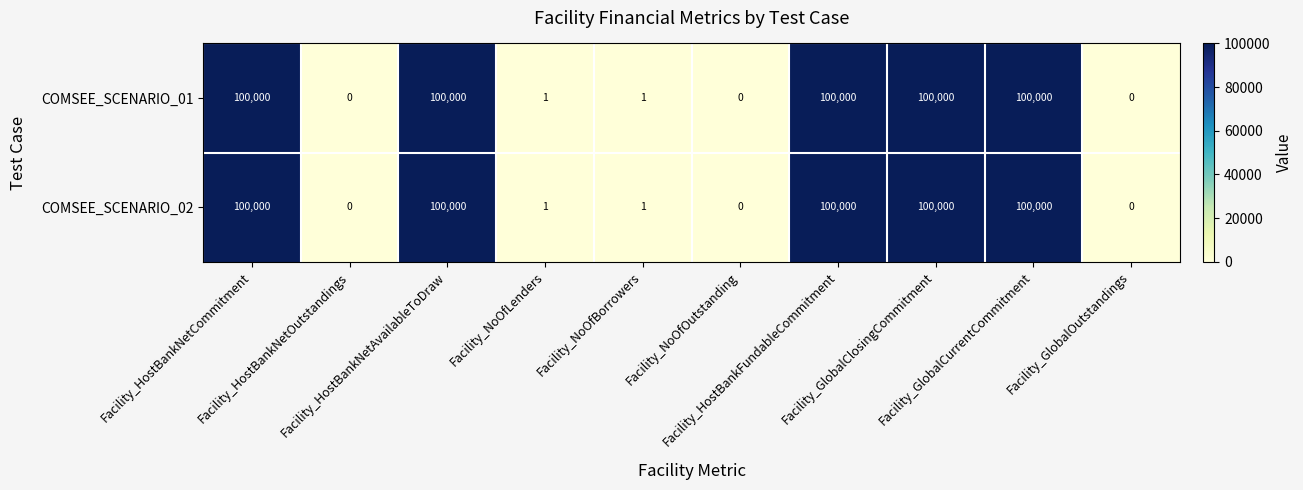

At how many categories does at least one series exceed 74505?

5